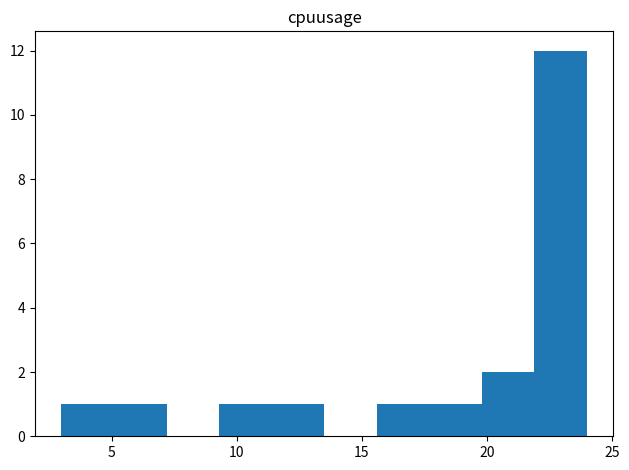

Reading left to right, transcribe this chart: for each bar, give the range it covers on the x-axis and its height. Neither the bar edges nor the heights are printed on the chart, so give them approximately, as read against the axes.

3.0 to 5.1: 1
5.1 to 7.2: 1
7.2 to 9.3: 0
9.3 to 11.4: 1
11.4 to 13.5: 1
13.5 to 15.6: 0
15.6 to 17.7: 1
17.7 to 19.8: 1
19.8 to 21.9: 2
21.9 to 24.0: 12